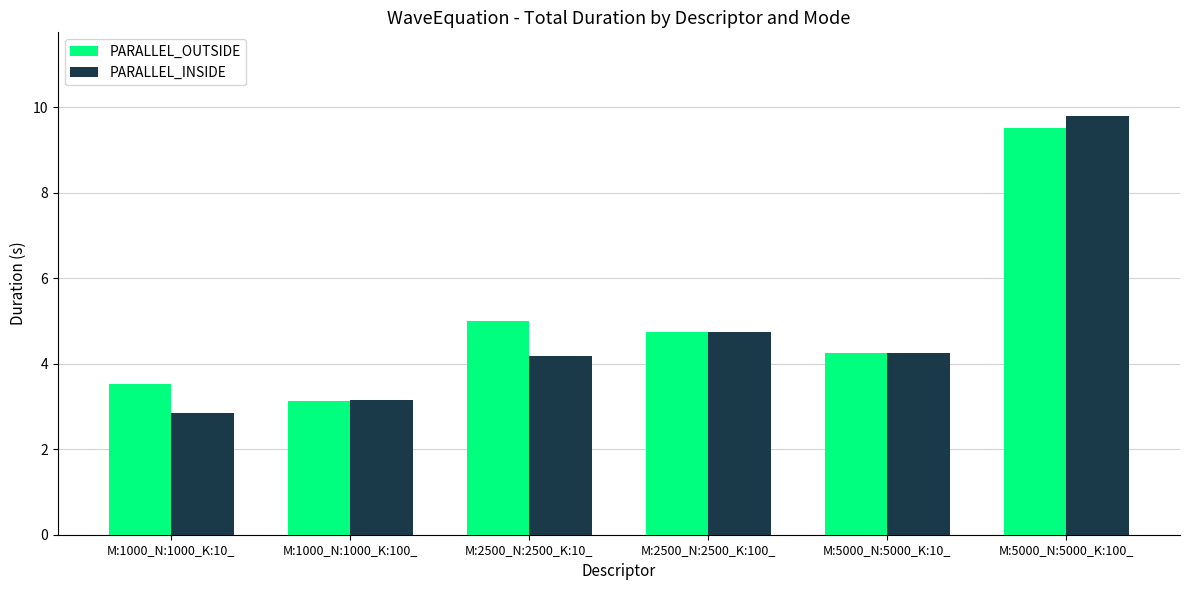

How many bars are there in total?

12